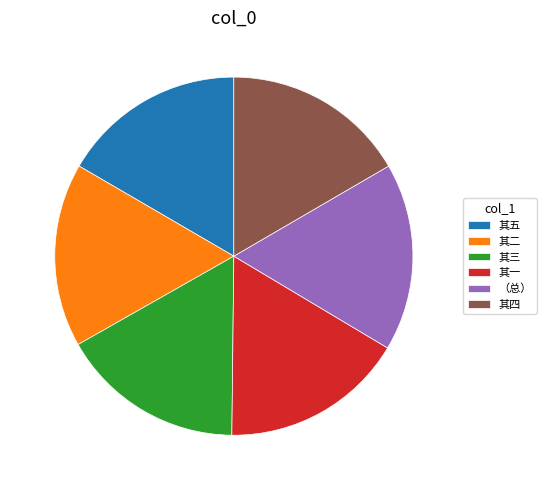

Combined, do 其四 and 其五 account for over 50%?

No